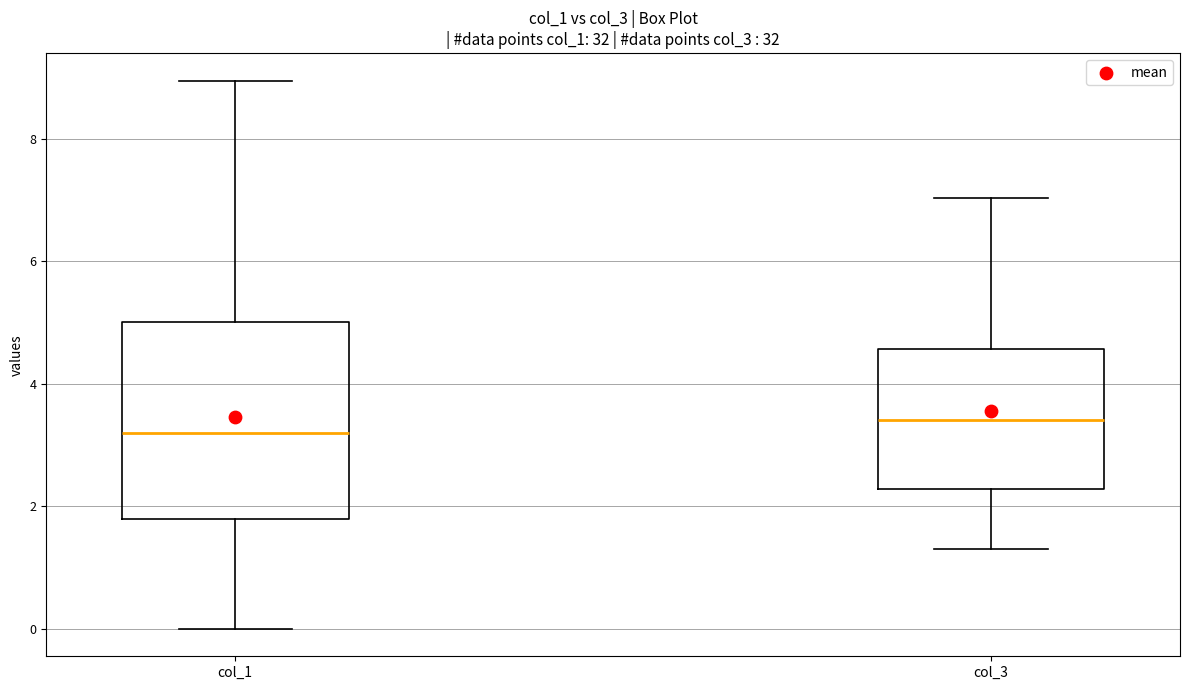

Which box has the highest median line?

col_3